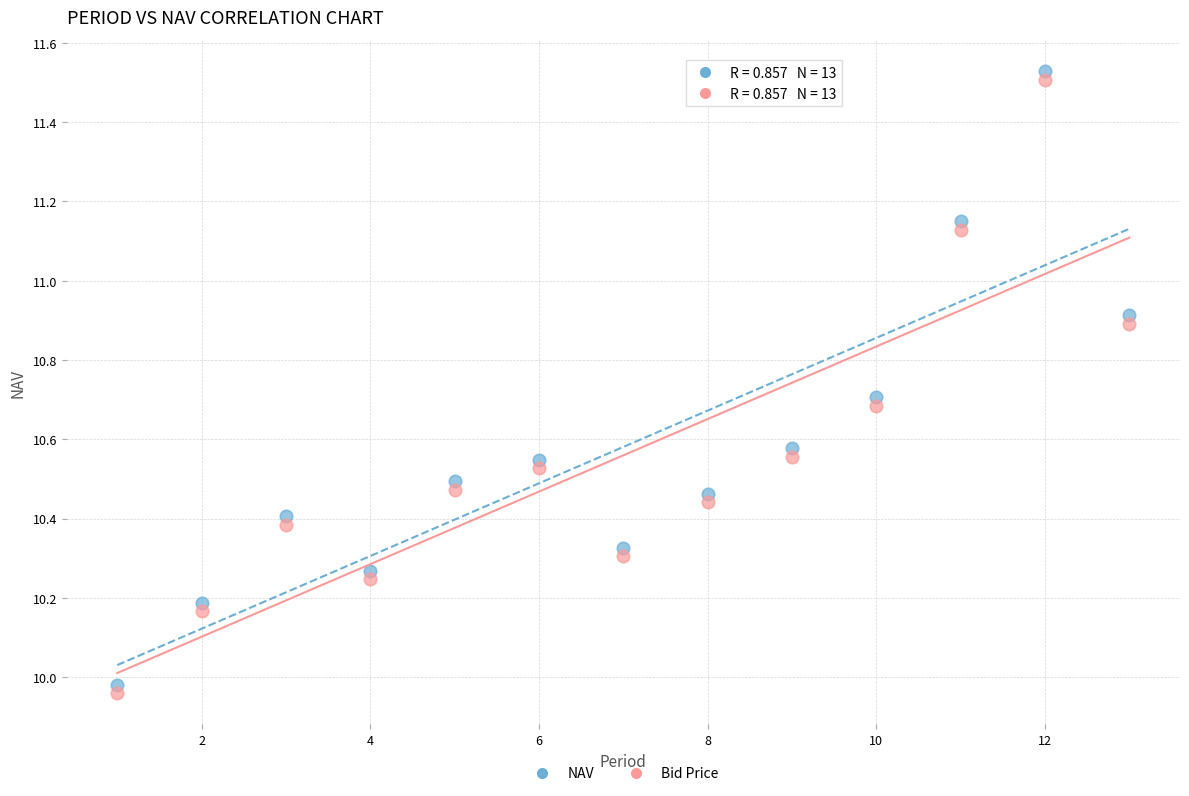

Which series contains the highest Y value?

NAV